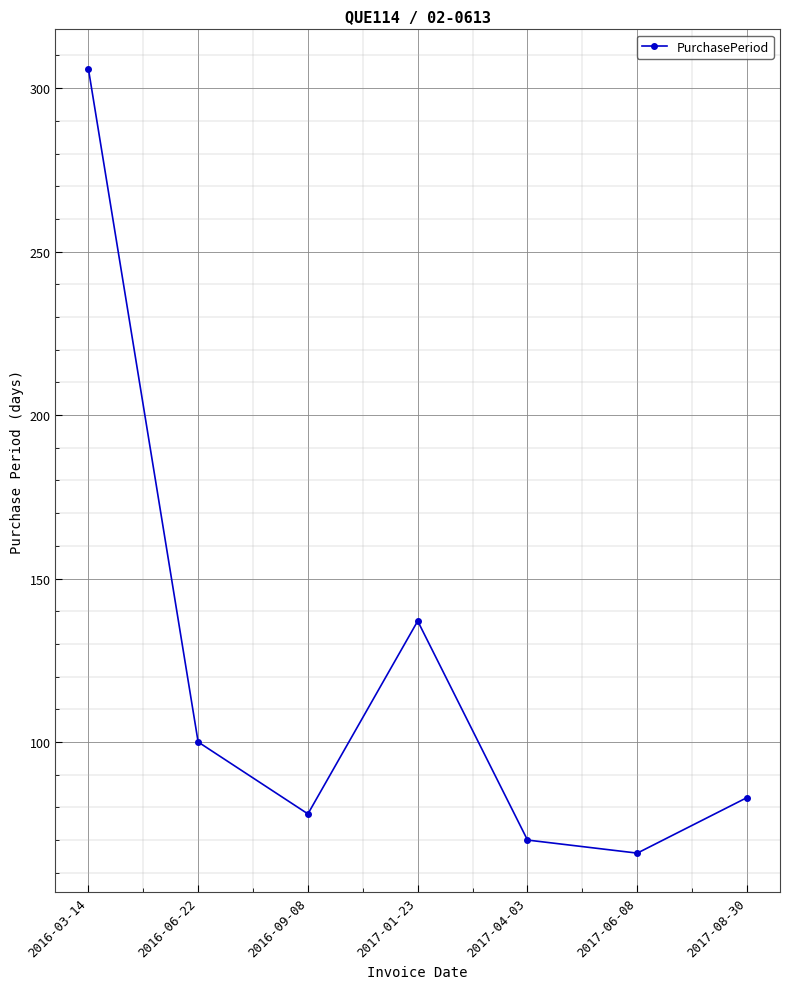

Which label corresponds to the smallest value in the chart?

2017-06-08